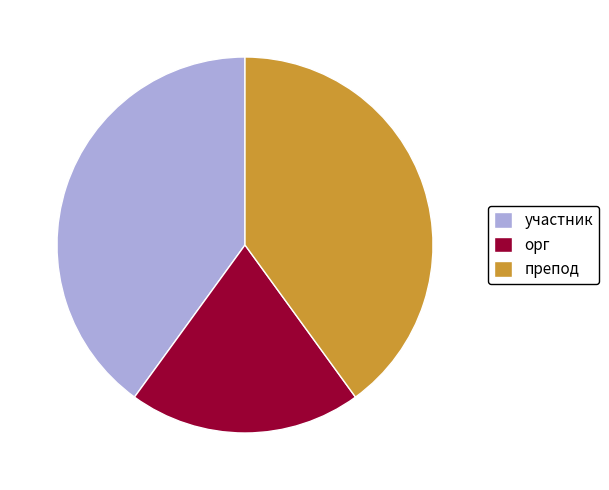

True or false: орг accounts for 9% of the total.

False